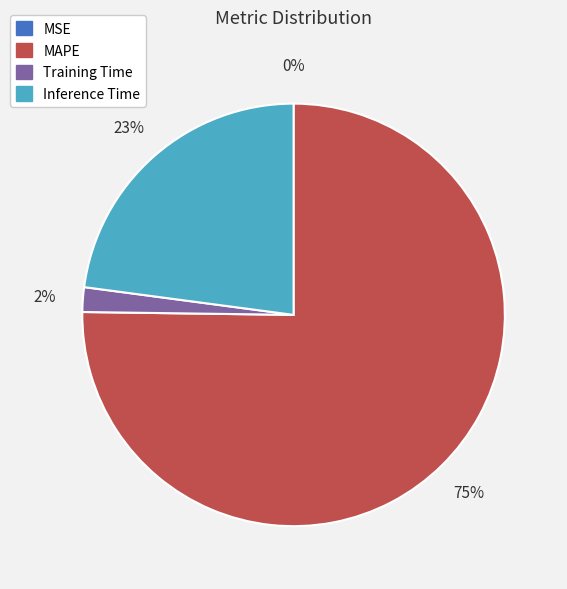

True or false: Inference Time accounts for 23% of the total.

True